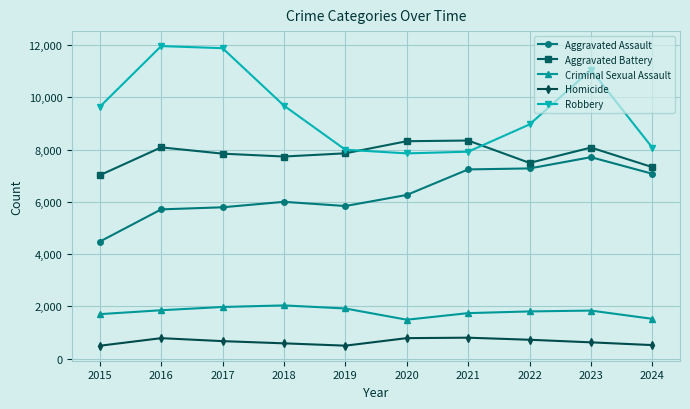

What is the value of the Homicide point at the 5th from the left?

499